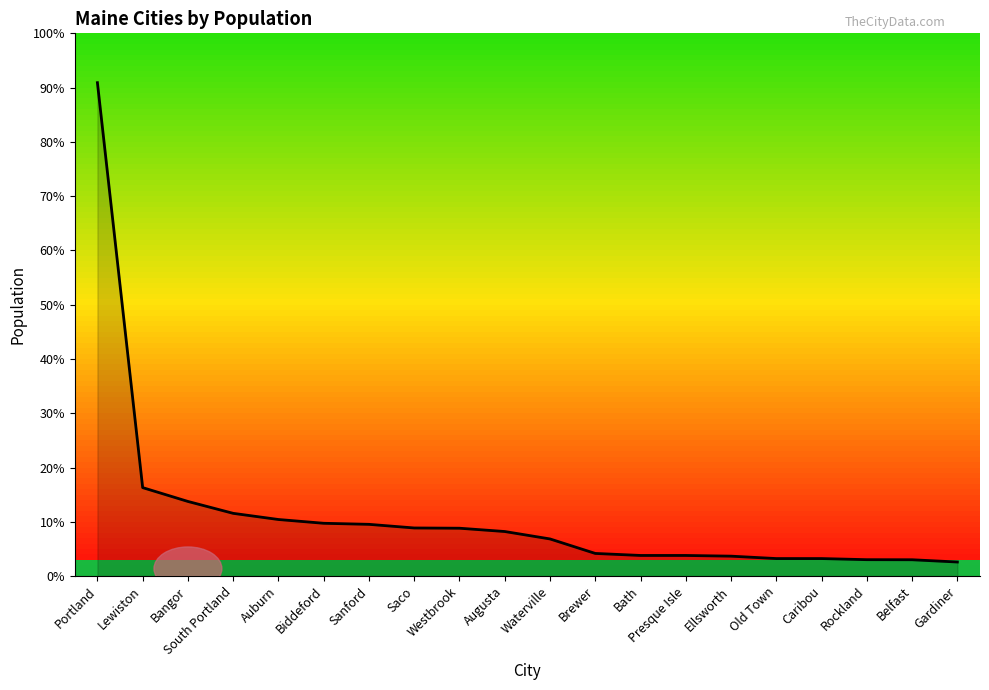

Is this an area chart (filled region under the line)?

Yes